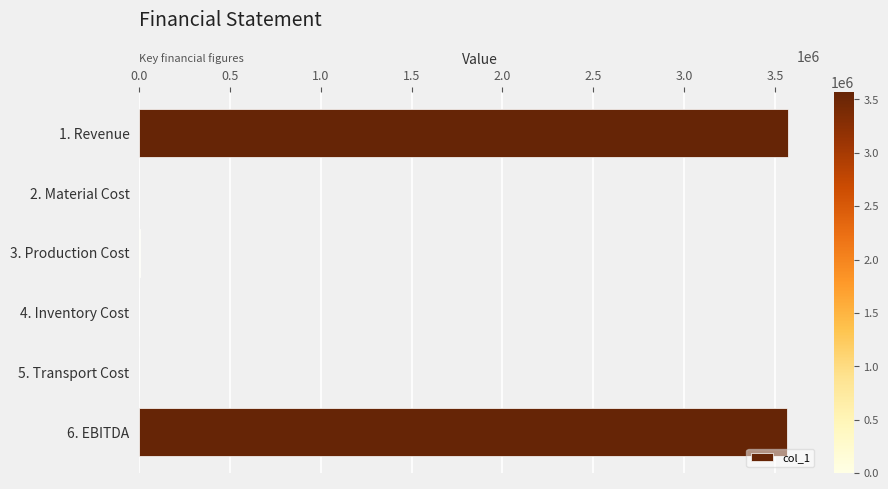

Between 2. Material Cost and 6. EBITDA, which is larger?

6. EBITDA